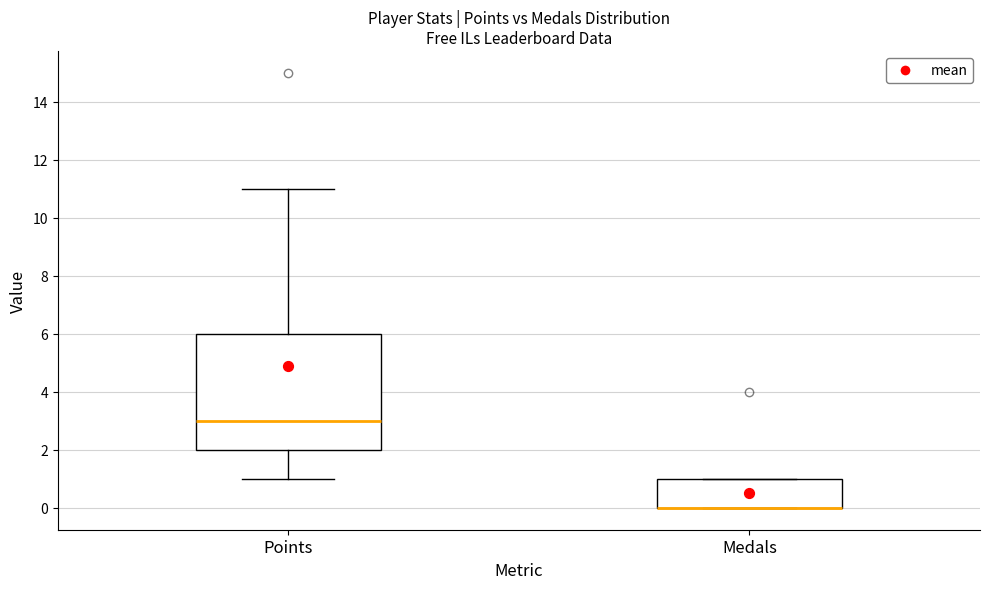

Comparing the boxes themselves (not the whiskers), which one is the tallest?

Points